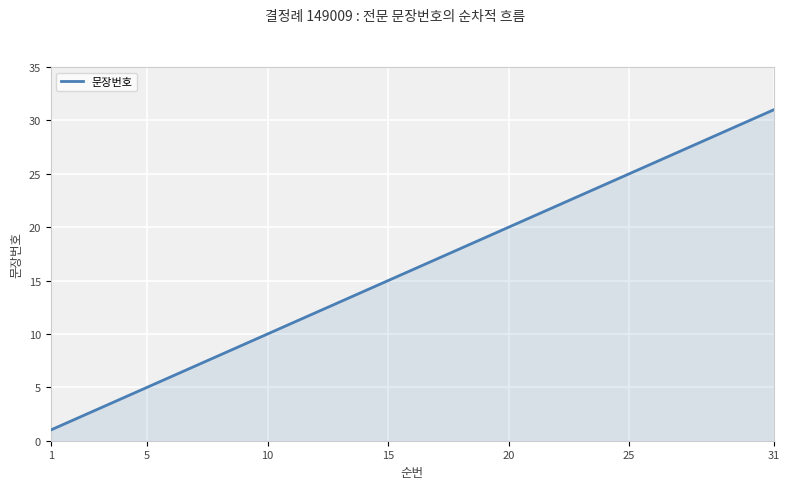

What is the maximum value shown in the chart?

31